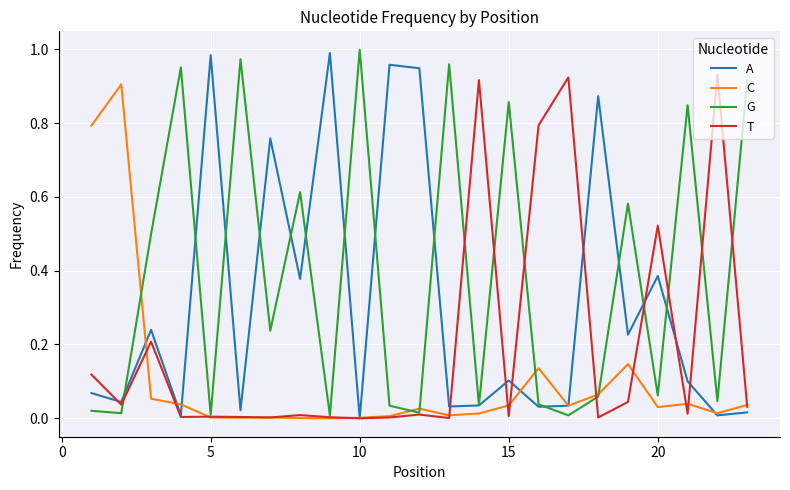

Which series has the largest total across all categories?

G